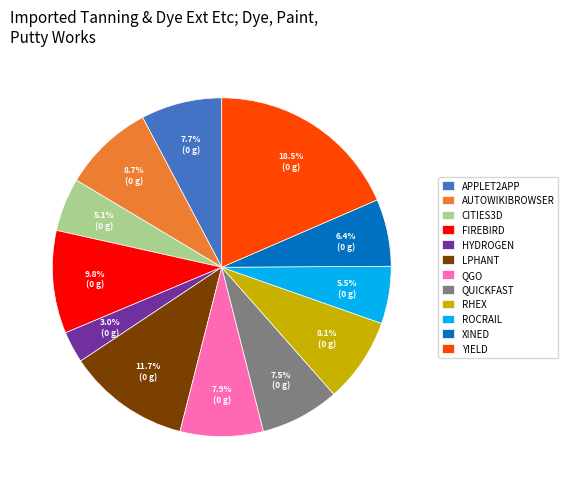

Does CITIES3D represent more than half of the total?

No